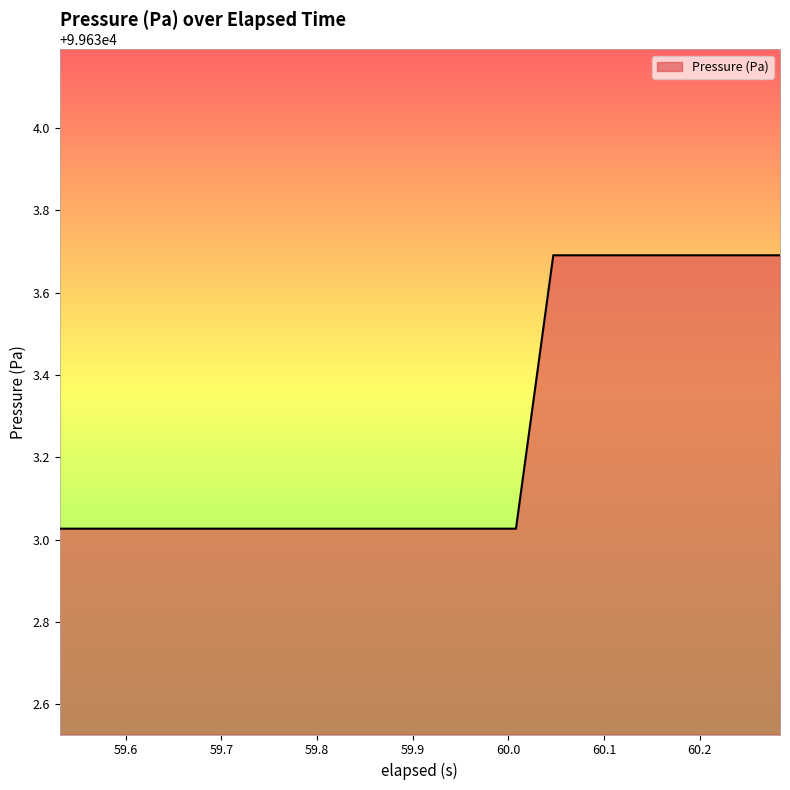

How many categories are shown in the chart?

20